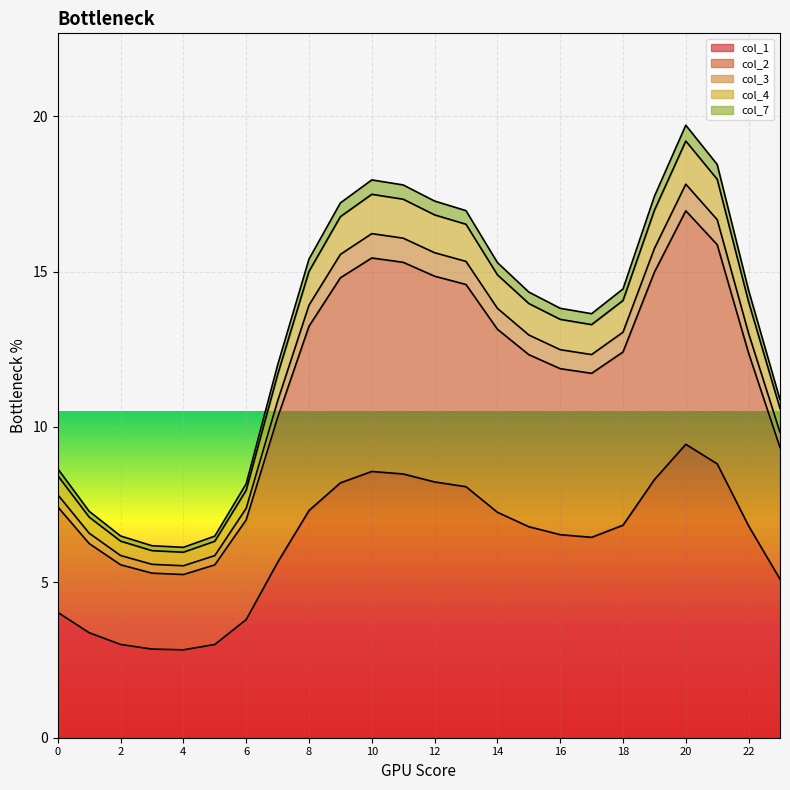

Count the number of data series in this chart.

5